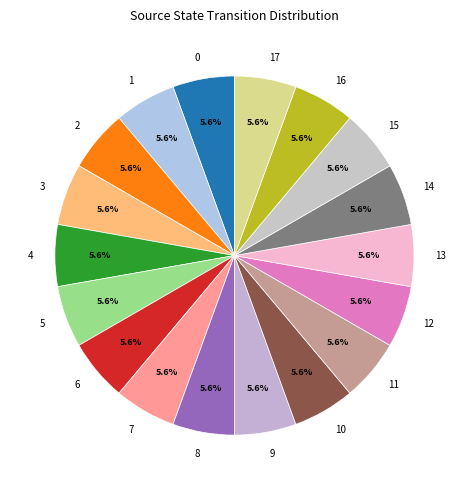

How many slices are in this pie chart?

18